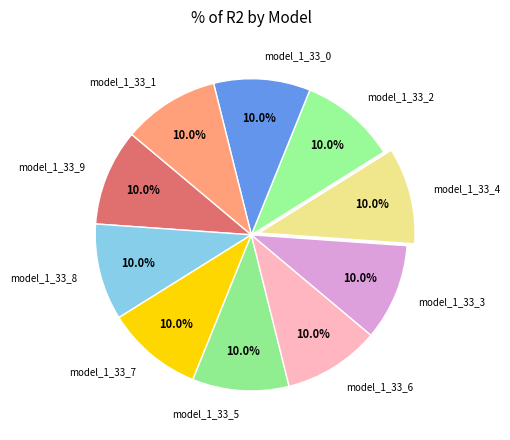

What portion of the pie excludes model_1_33_2?

90.0%